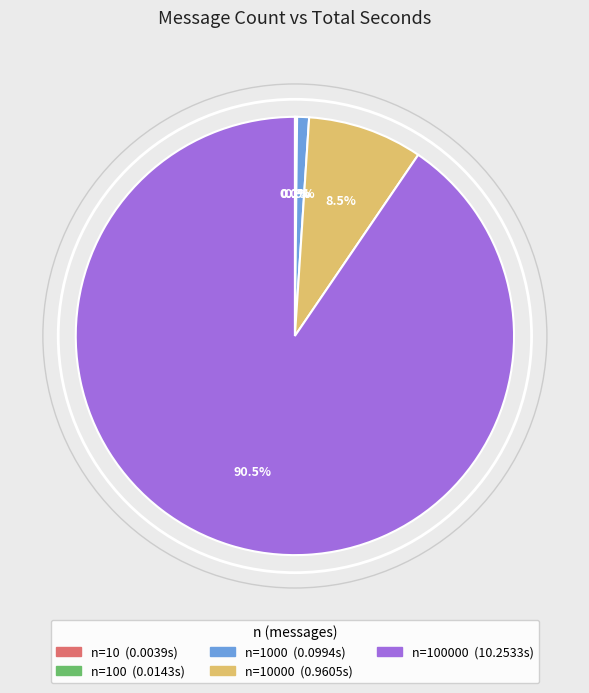

Is there a majority slice in this chart?

Yes